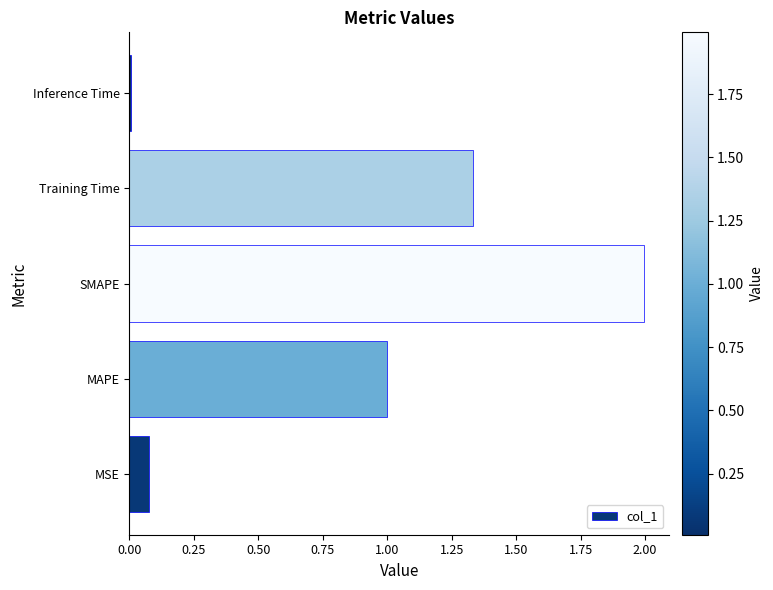

What is the greatest value displayed?

2.0